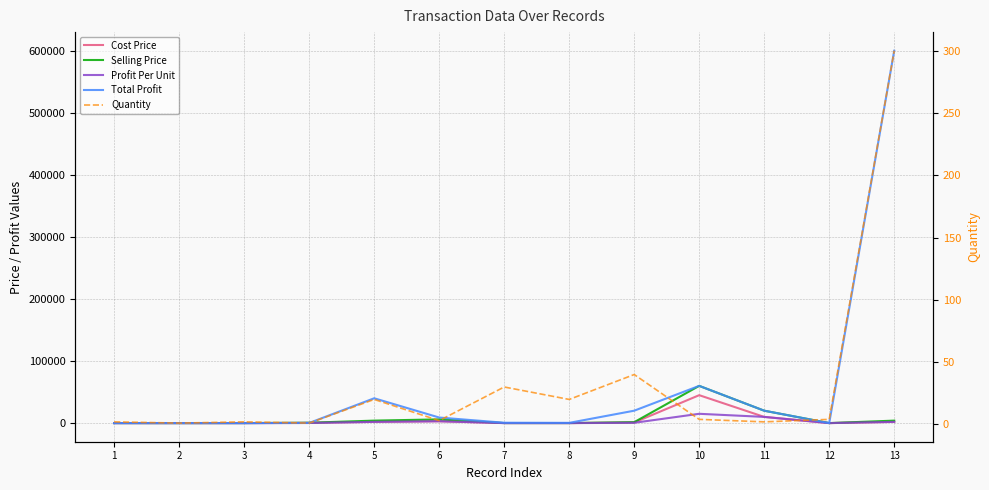

Reading right to left, what are all the values shown in this chart?

Cost Price: 13=2000	12=25	11=10000	10=45000	9=1000	8=40	7=40	6=3000	5=2000	4=400	3=40	2=20	1=30
Selling Price: 13=4000	12=30	11=20000	10=60000	9=1500	8=60	7=60	6=6000	5=4000	4=600	3=50	2=30	1=40
Profit Per Unit: 13=2000	12=5	11=10000	10=15000	9=500	8=20	7=20	6=3000	5=2000	4=200	3=10	2=10	1=10
Total Profit: 13=600000	12=20	11=20000	10=60000	9=20000	8=400	7=600	6=9000	5=40000	4=200	3=20	2=10	1=20
Quantity: 13=300	12=4	11=2	10=4	9=40	8=20	7=30	6=3	5=20	4=1	3=2	2=1	1=2